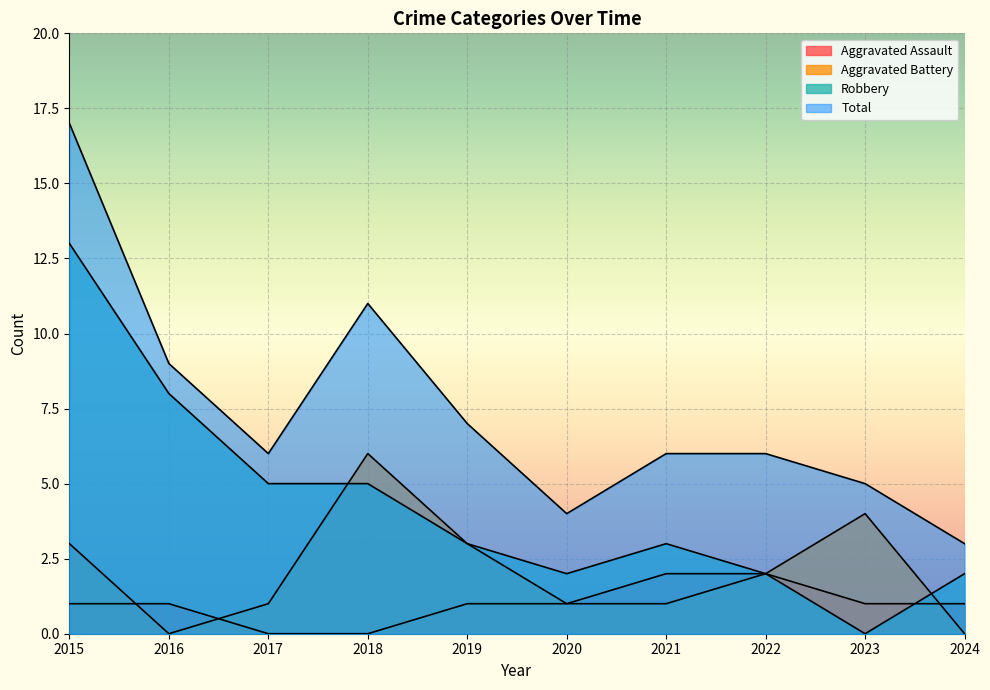

What value does the Aggravated Battery series have at 2018?

6